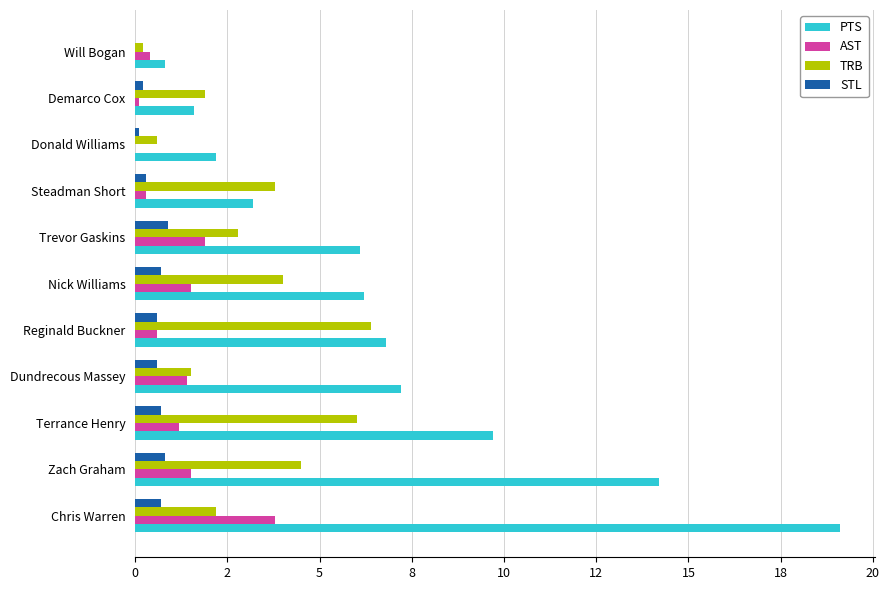

What are all the series names shown in the legend?

PTS, AST, TRB, STL